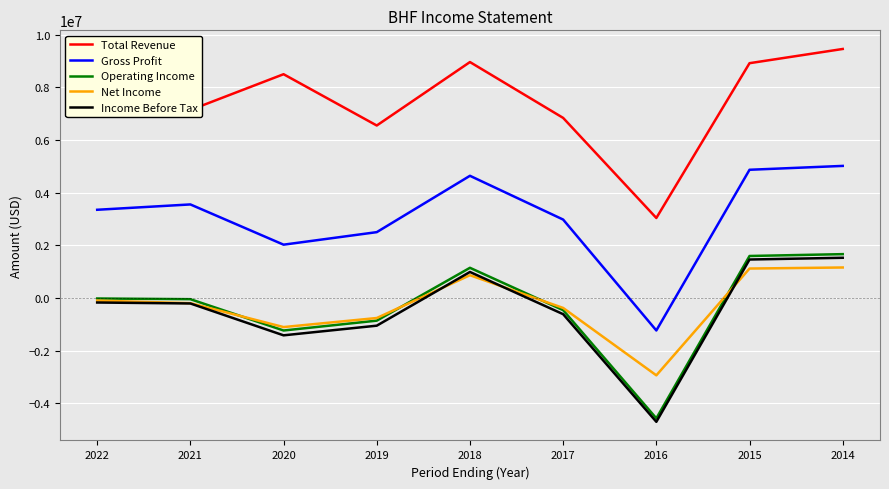

How many lines are shown in the chart?

5